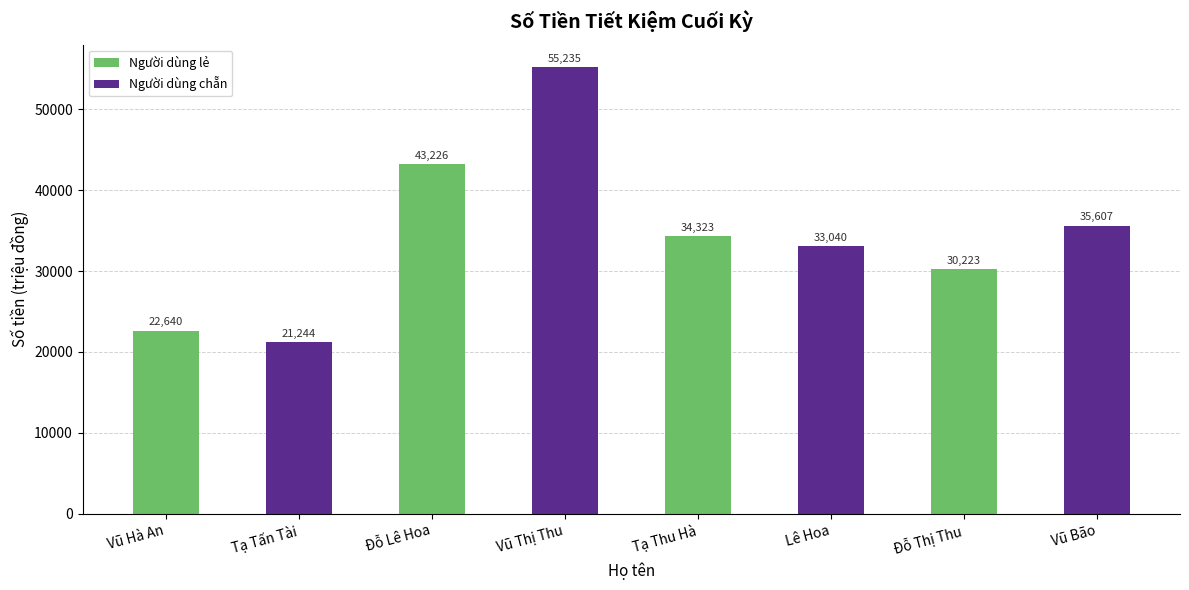

Is it true that the value at Vũ Hà An is 22639.8?

True